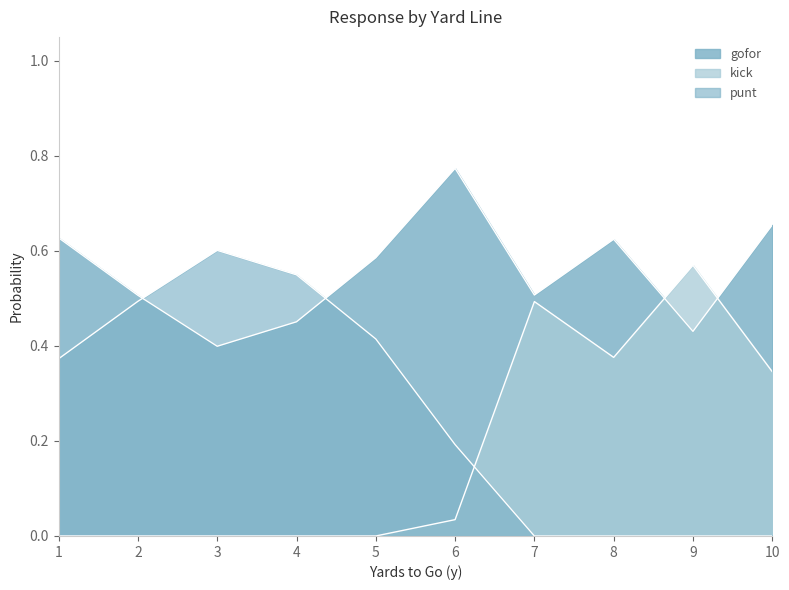

How many lines are shown in the chart?

3